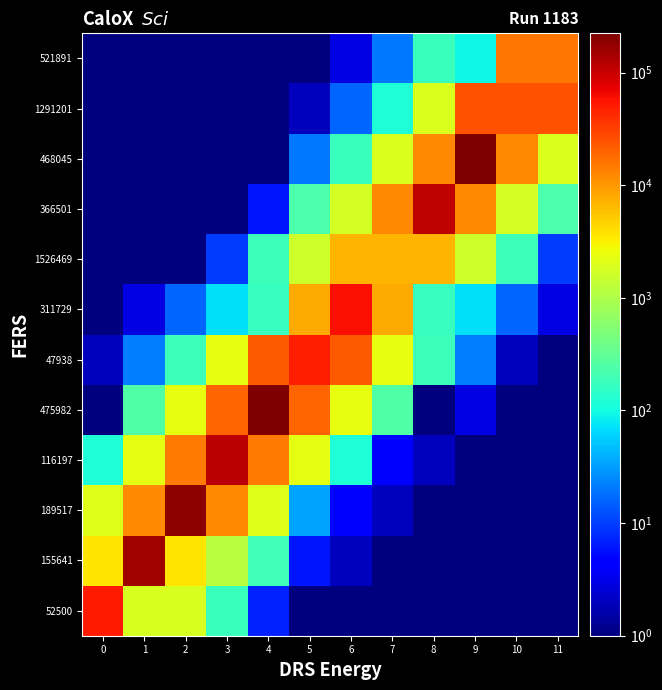

At which category is the sum across all series the highest?

4